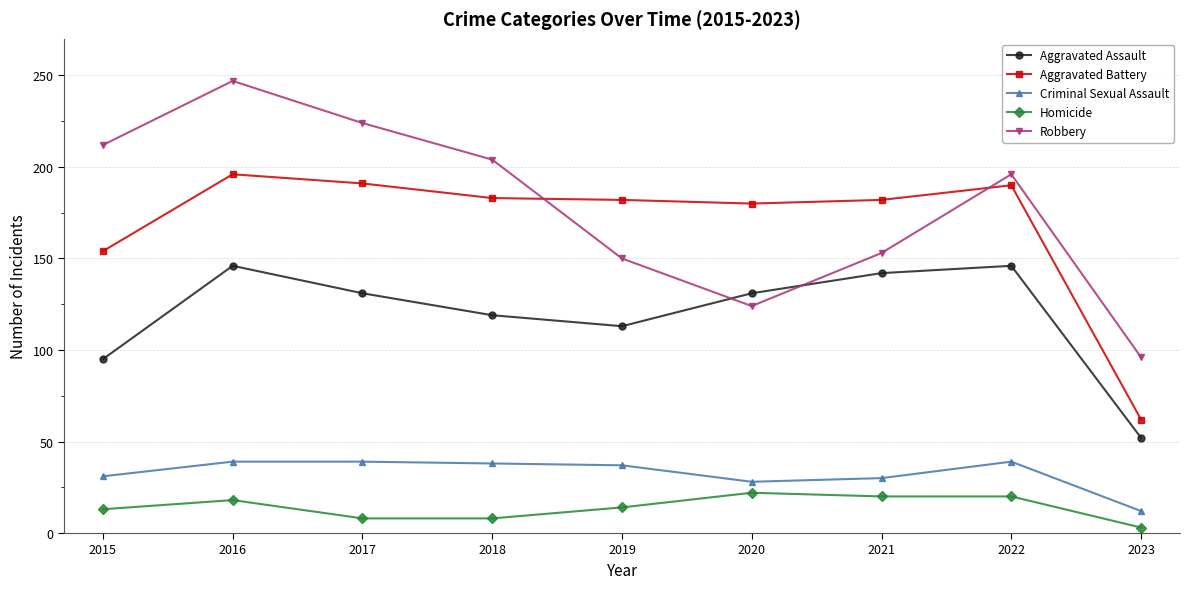

Rank the series at 2017 from highest to lowest value.

Robbery, Aggravated Battery, Aggravated Assault, Criminal Sexual Assault, Homicide